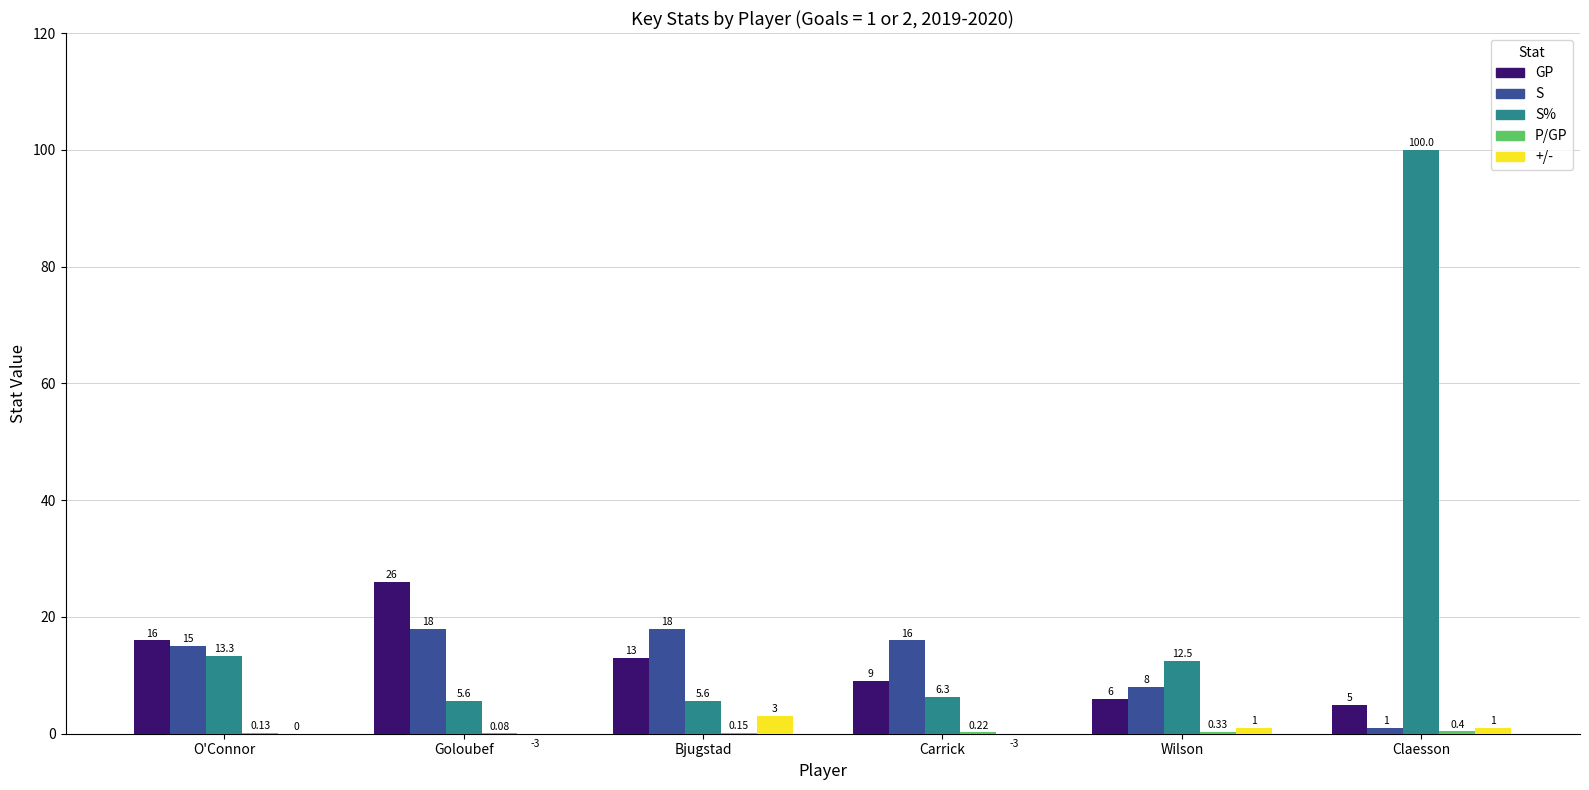

At which category is the sum across all series the highest?

Claesson